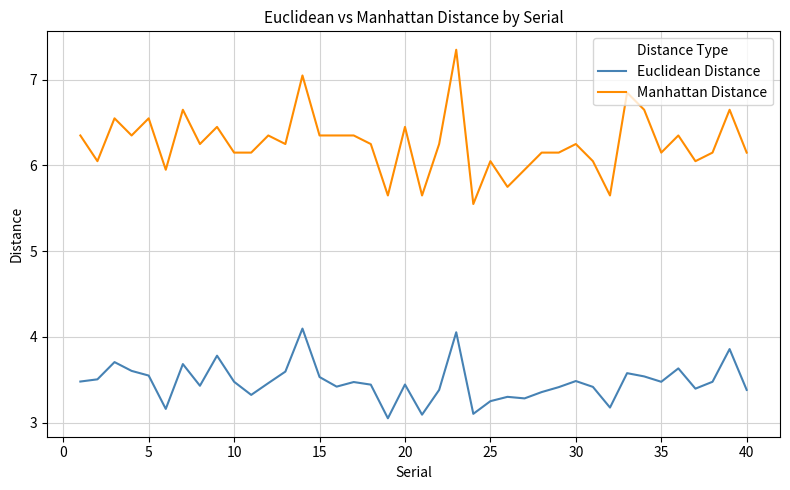

True or false: Manhattan Distance and Euclidean Distance intersect in this chart.

False